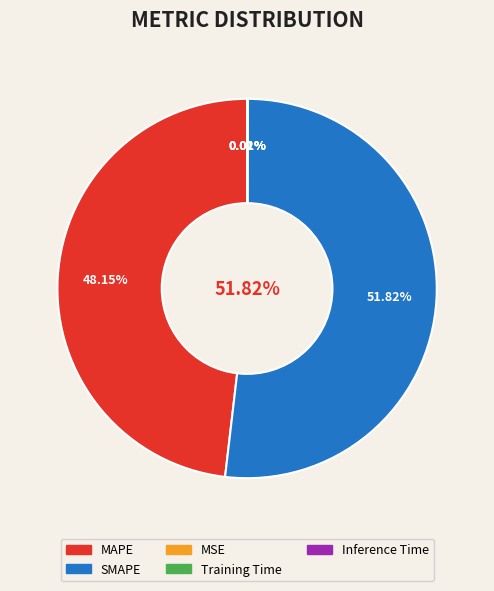

What percentage is the SMAPE slice, to the nearest percent?

52%